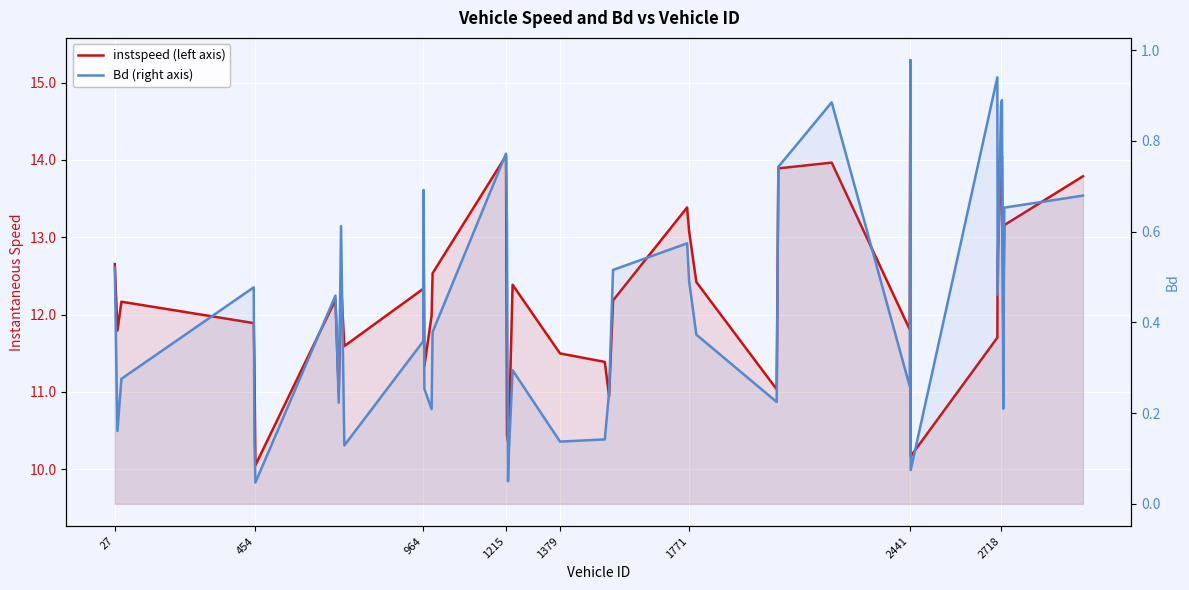

The value of instspeed (left axis) at 1215 is 11.9. True or false?

True